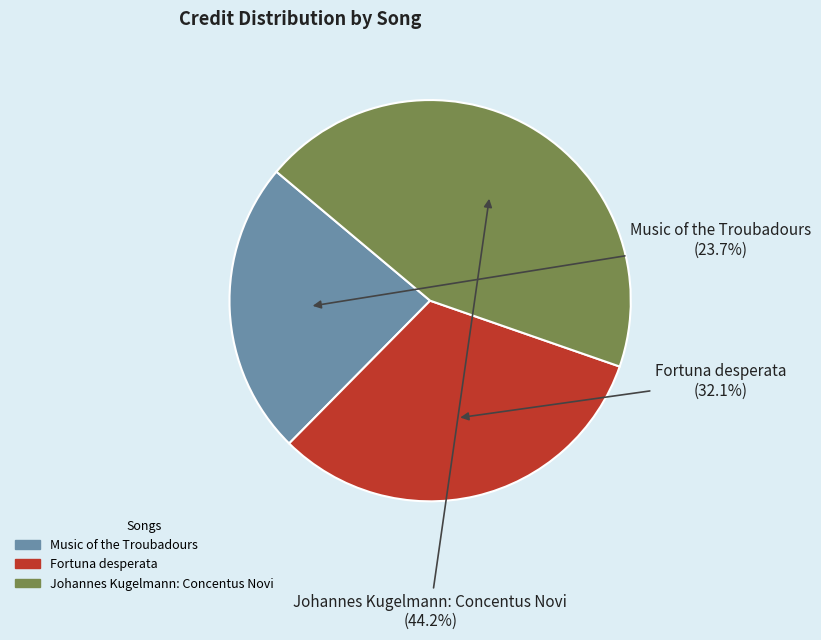

To the nearest percent, what percentage of the pie is Fortuna desperata?

32%